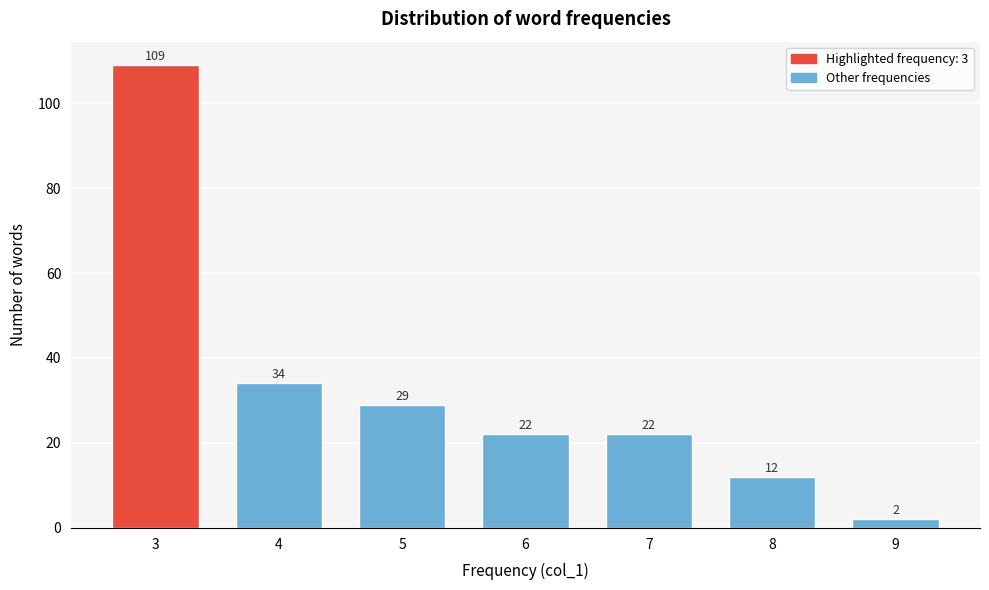

Reading left to right, list all the values displayed in this chart.

109	34	29	22	22	12	2